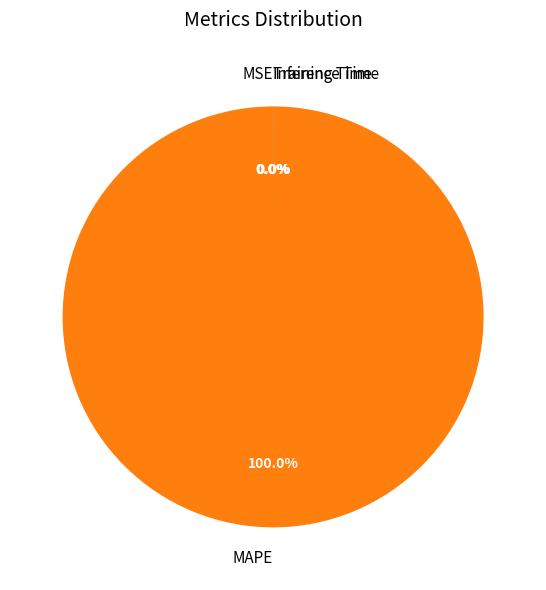

What is the change in value from MAPE to Training Time?

-184.6